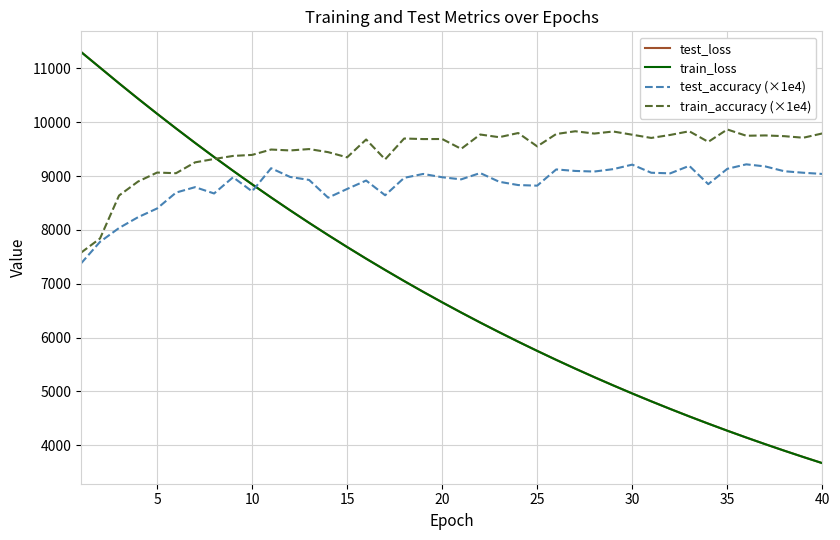

What is the difference between the maximum and minimum values in the train_accuracy (×1e4) series?

2289.3